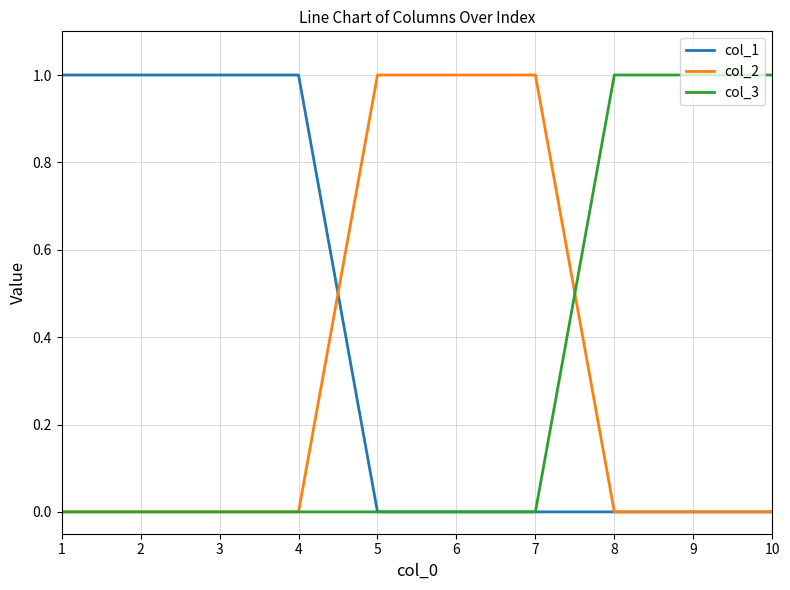

What is the sum of all col_1 values?

4